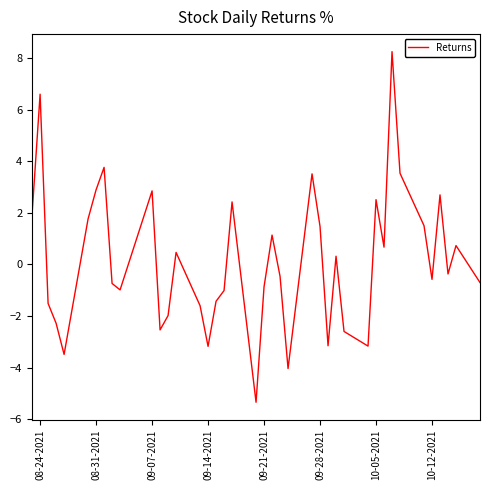

What is the smallest value displayed?

-5.3